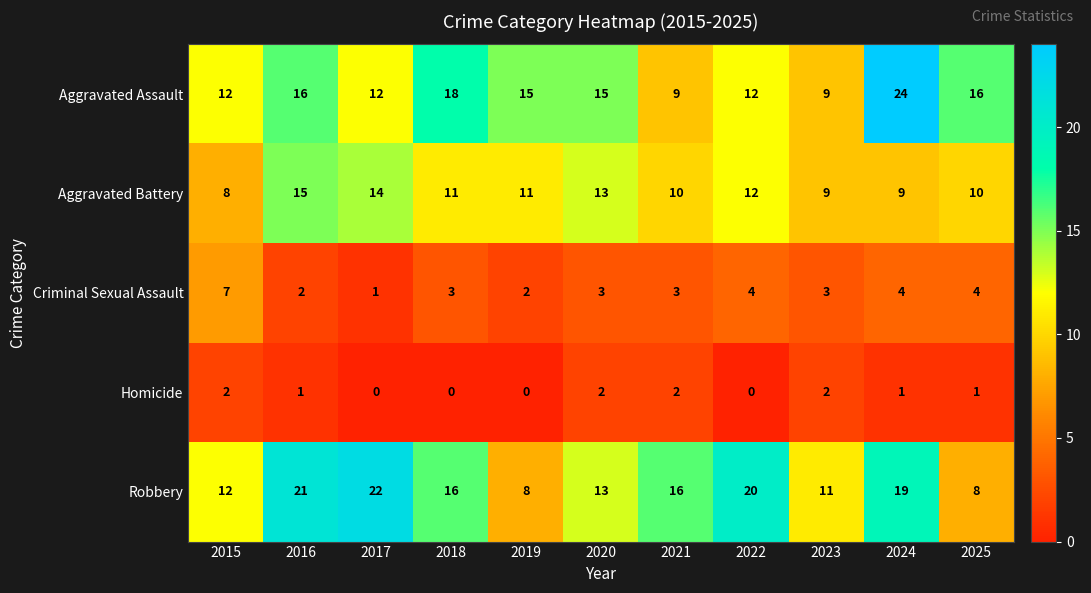

What is the difference between the highest and lowest values at 2015?

10